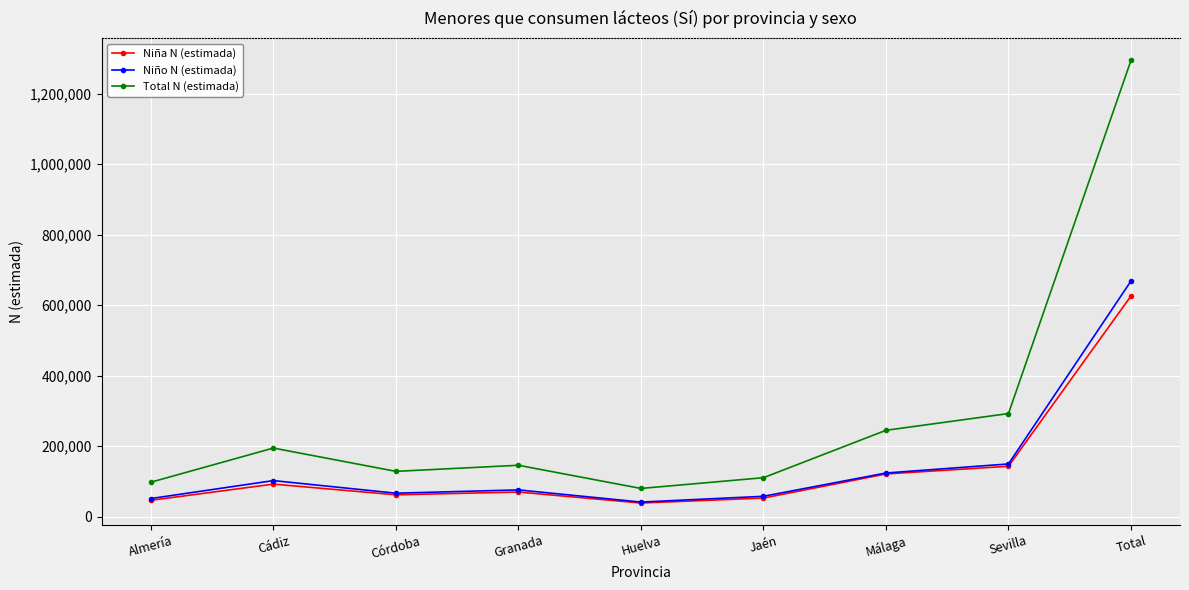

At which label does Niño N (estimada) first exceed 75888?

Cádiz